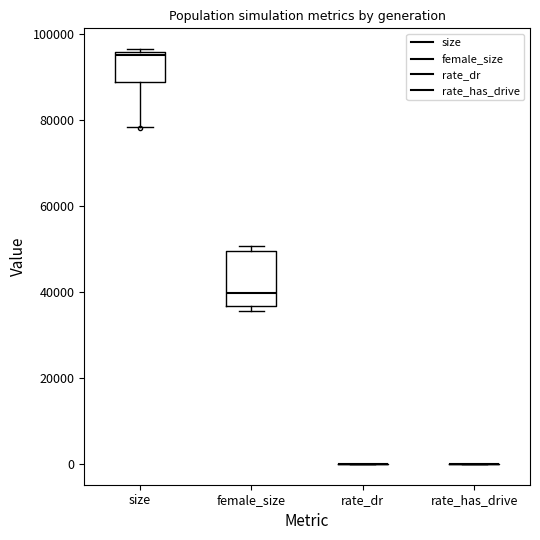

Reading left to right, read every box against the y-axis: the position of its median line, the range the box covers, and the ends of its whiskers. The values are not printed on the chart, so give them approximately, as read against the axis.

size: median 96000 (just below the box's upper edge), box 88000 to 96000, whiskers 78000 to 96000 (just above the box's upper edge)
female_size: median 40000, box 36000 to 50000, whiskers 36000 (just below the box's lower edge) to 50000 (just above the box's upper edge)
rate_dr: box collapsed to a line at 0, whiskers 0 to 0
rate_has_drive: box collapsed to a line at 0, whiskers 0 to 0